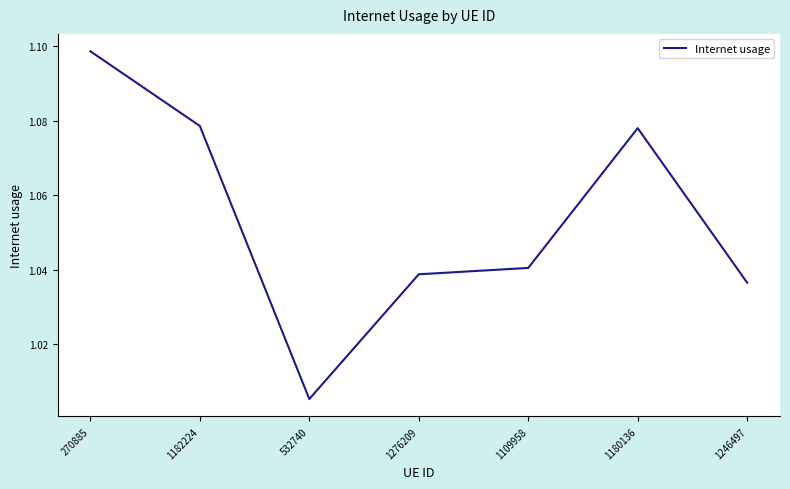

Which label corresponds to the smallest value in the chart?

532740